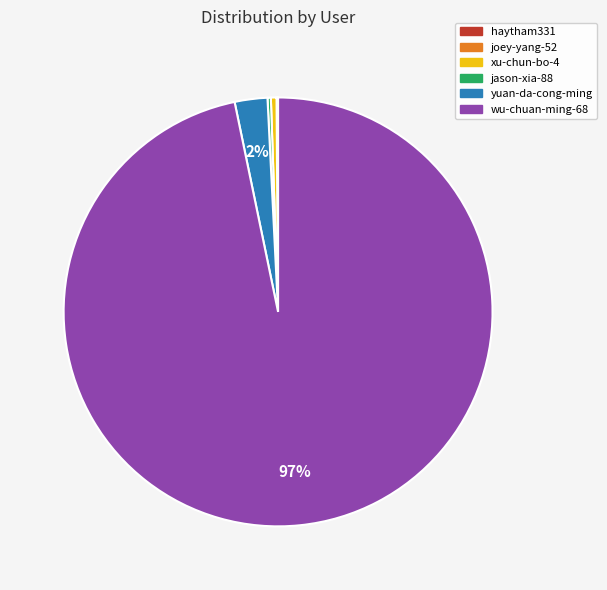

Is the sum of yuan-da-cong-ming and wu-chuan-ming-68 greater than half?

Yes